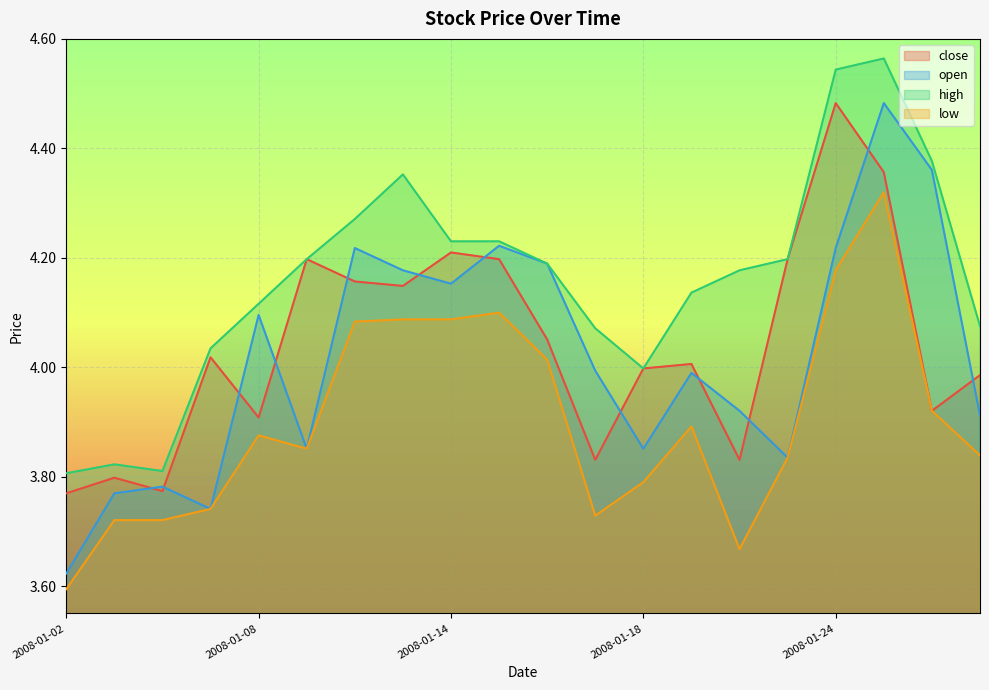

Reading left to right, transcribe all the data shown in this chart.

close: 2008-01-02=3.8	2008-01-03=3.8	2008-01-04=3.8	2008-01-07=4.0	2008-01-08=3.9	2008-01-09=4.2	2008-01-10=4.2	2008-01-11=4.1	2008-01-14=4.2	2008-01-15=4.2	2008-01-16=4.1	2008-01-17=3.8	2008-01-18=4.0	2008-01-21=4.0	2008-01-22=3.8	2008-01-23=4.2	2008-01-24=4.5	2008-01-25=4.4	2008-01-28=3.9	2008-01-29=4.0
open: 2008-01-02=3.6	2008-01-03=3.8	2008-01-04=3.8	2008-01-07=3.7	2008-01-08=4.1	2008-01-09=3.9	2008-01-10=4.2	2008-01-11=4.2	2008-01-14=4.2	2008-01-15=4.2	2008-01-16=4.2	2008-01-17=4.0	2008-01-18=3.9	2008-01-21=4.0	2008-01-22=3.9	2008-01-23=3.8	2008-01-24=4.2	2008-01-25=4.5	2008-01-28=4.4	2008-01-29=3.9
high: 2008-01-02=3.8	2008-01-03=3.8	2008-01-04=3.8	2008-01-07=4.0	2008-01-08=4.1	2008-01-09=4.2	2008-01-10=4.3	2008-01-11=4.4	2008-01-14=4.2	2008-01-15=4.2	2008-01-16=4.2	2008-01-17=4.1	2008-01-18=4.0	2008-01-21=4.1	2008-01-22=4.2	2008-01-23=4.2	2008-01-24=4.5	2008-01-25=4.6	2008-01-28=4.4	2008-01-29=4.1
low: 2008-01-02=3.6	2008-01-03=3.7	2008-01-04=3.7	2008-01-07=3.7	2008-01-08=3.9	2008-01-09=3.9	2008-01-10=4.1	2008-01-11=4.1	2008-01-14=4.1	2008-01-15=4.1	2008-01-16=4.0	2008-01-17=3.7	2008-01-18=3.8	2008-01-21=3.9	2008-01-22=3.7	2008-01-23=3.8	2008-01-24=4.2	2008-01-25=4.3	2008-01-28=3.9	2008-01-29=3.8